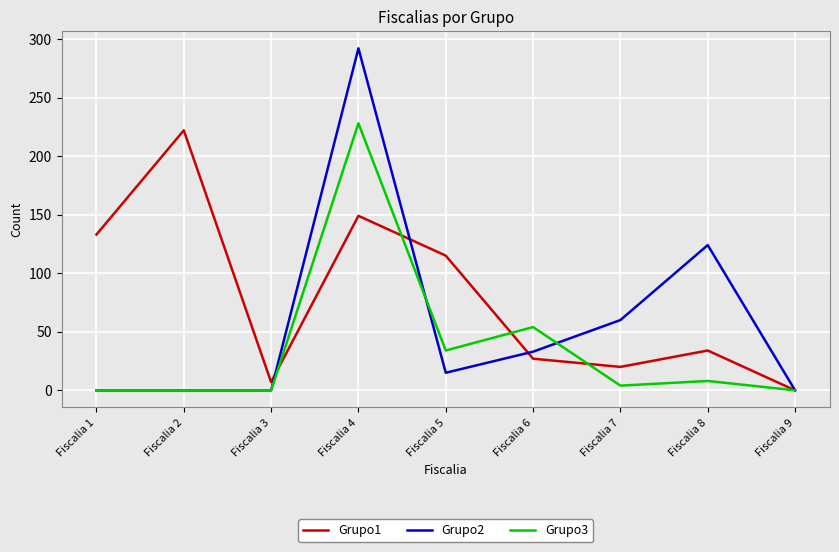

Rank the categories by Grupo1 value from highest to lowest.

Fiscalia 2, Fiscalia 4, Fiscalia 1, Fiscalia 5, Fiscalia 8, Fiscalia 6, Fiscalia 7, Fiscalia 3, Fiscalia 9